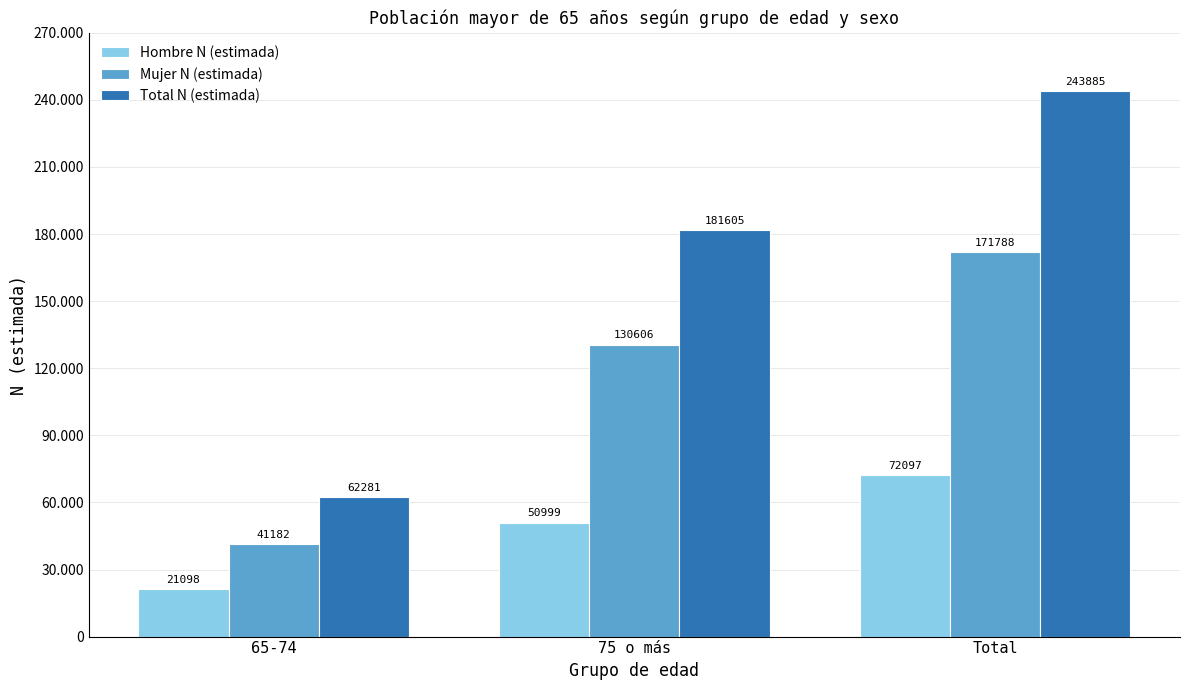

Are the bars horizontal?

No